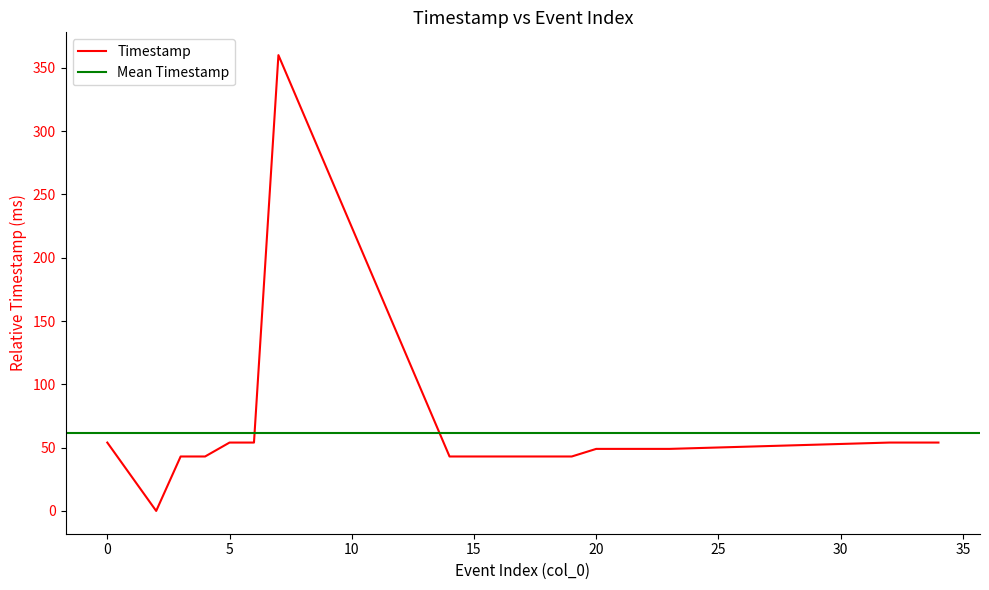

Reading left to right, list all the values displayed in this chart.

0=54	2=0	3=43	4=43	5=54	6=54	7=360	14=43	15=43	16=43	17=43	18=43	19=43	20=49	21=49	22=49	23=49	32=54	33=54	34=54